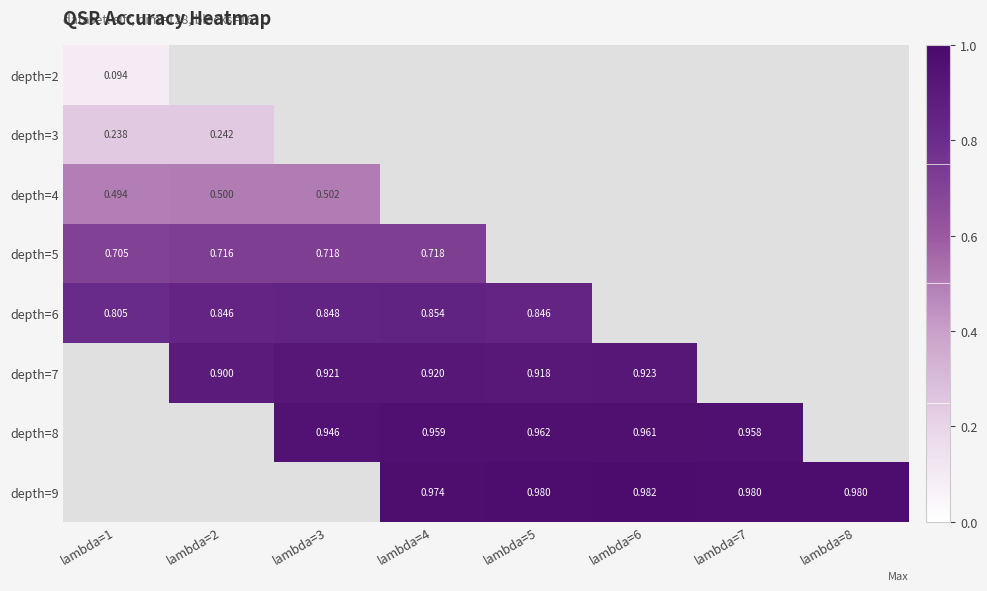

Is the value of depth=2 at lambda=1 greater than the value of depth=7 at lambda=5?

No